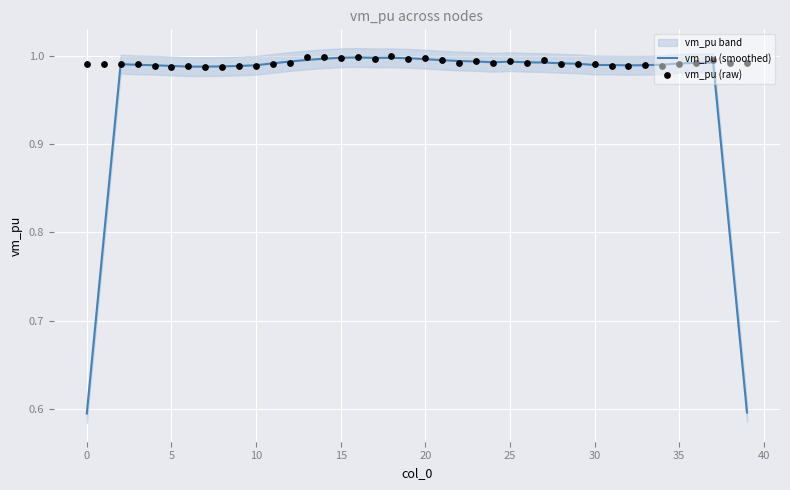

Is it true that vm_pu (smoothed) equals 0.2 at 5?

False